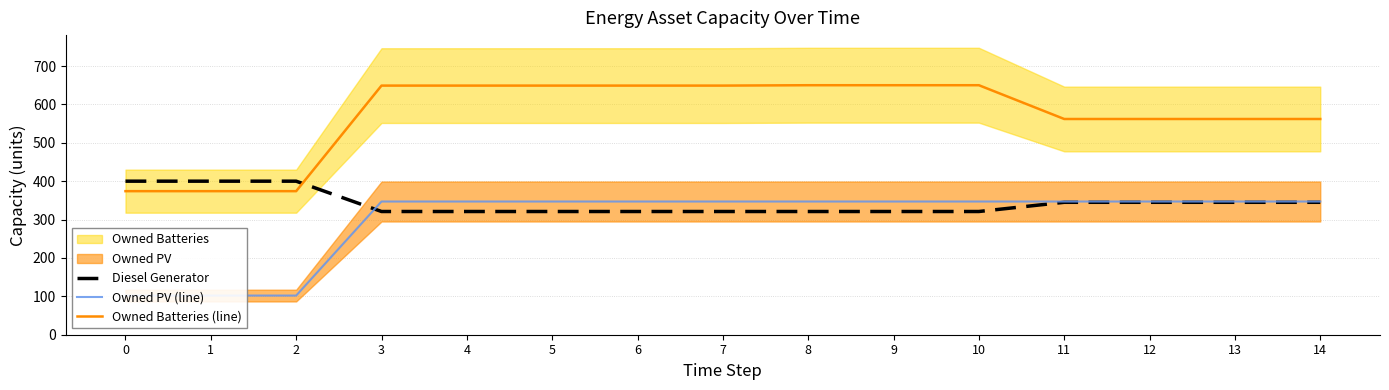

True or false: Owned Batteries (line) has more than 2 interior local peaks.

False